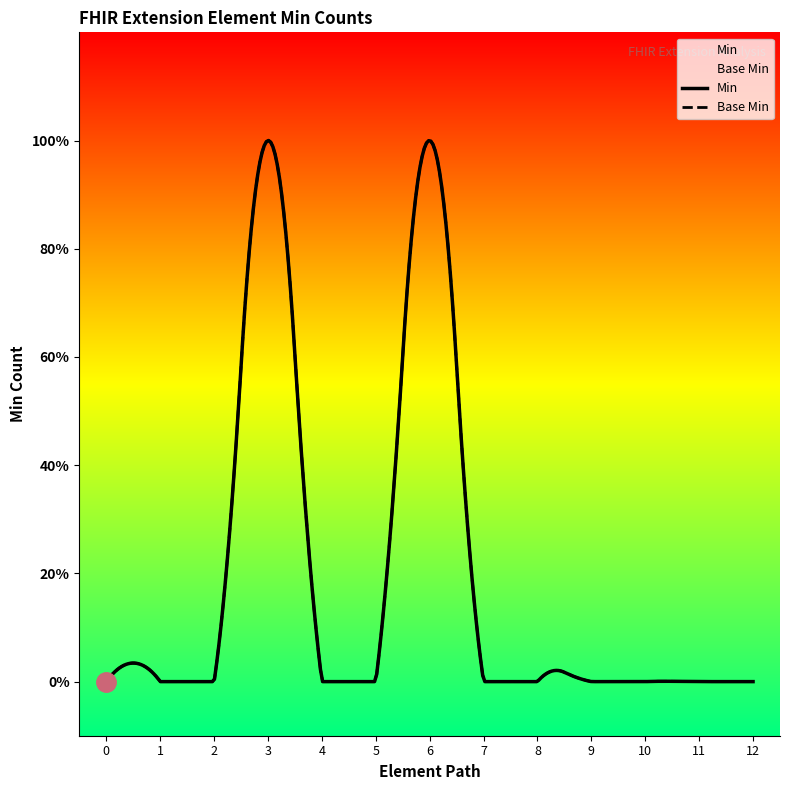

Rank the series by their maximum value, from lowest to highest.

Base Min, Min